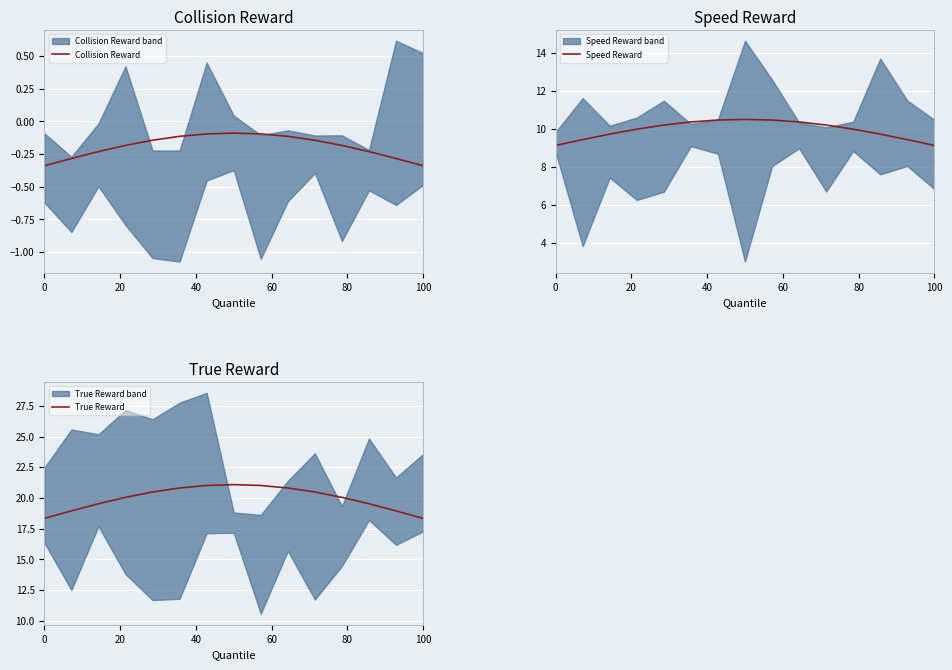

In True Reward, how many points are higher than both neighbors (excluding endpoints)?

1